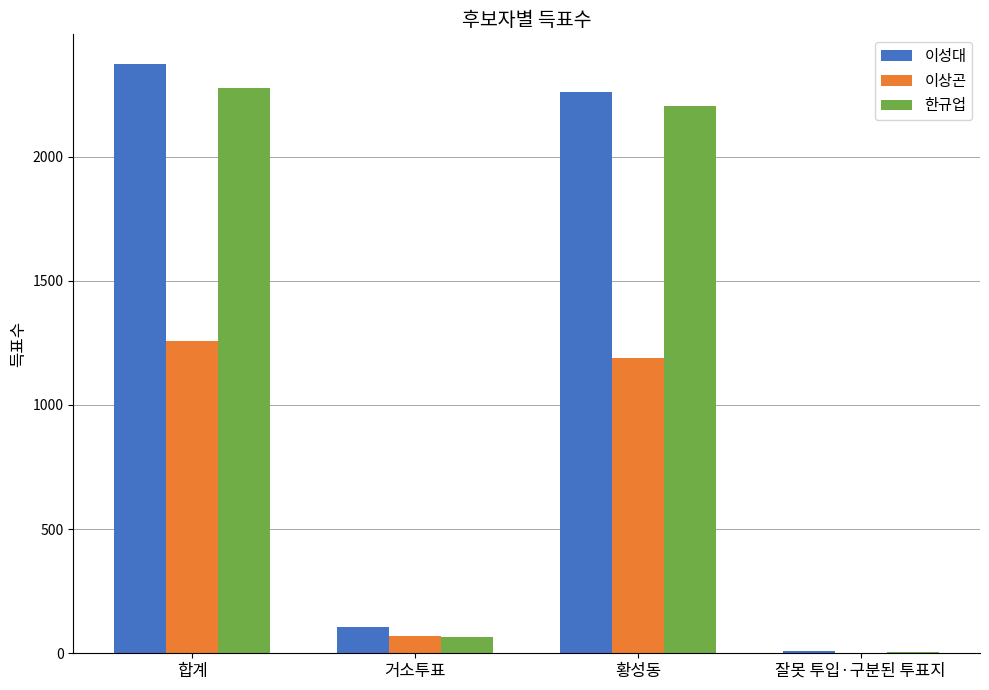

Is the value of 이성대 at 합계 greater than the value of 한규업 at 합계?

Yes